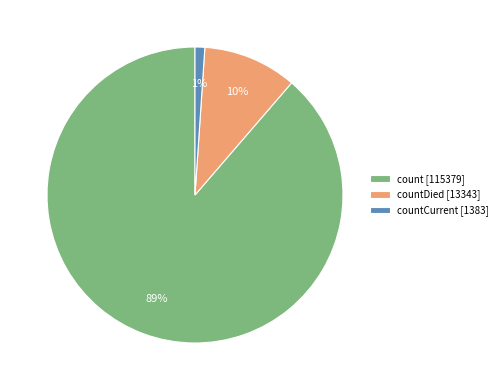

To the nearest percent, what is the average slice percentage?

33%